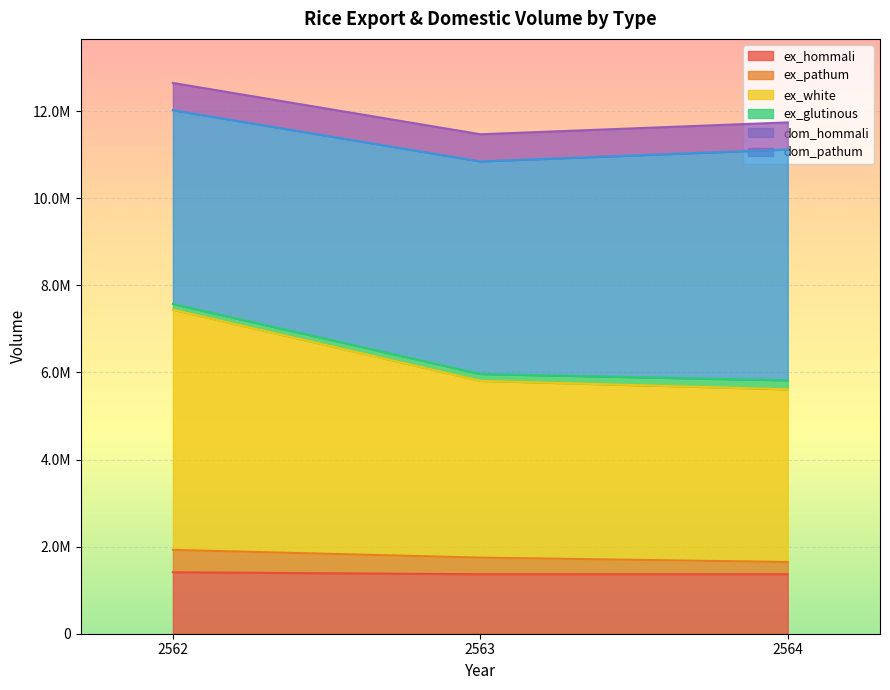

What are all the series names shown in the legend?

ex_hommali, ex_pathum, ex_white, ex_glutinous, dom_hommali, dom_pathum